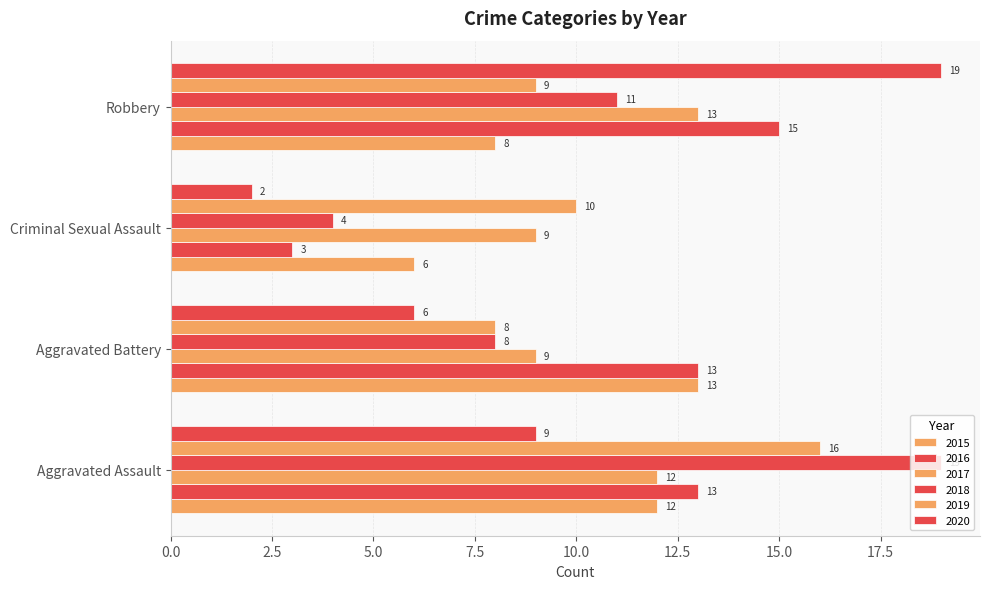

Is it true that 2017 equals 3 at Aggravated Assault?

False